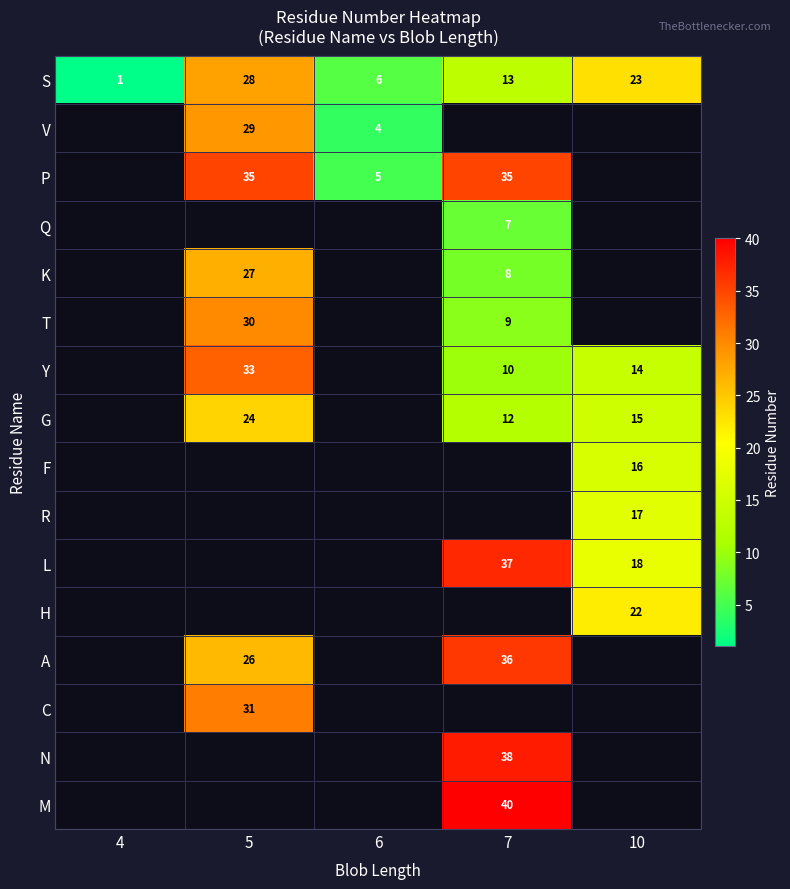

The S series shows 1 at 4. True or false?

True